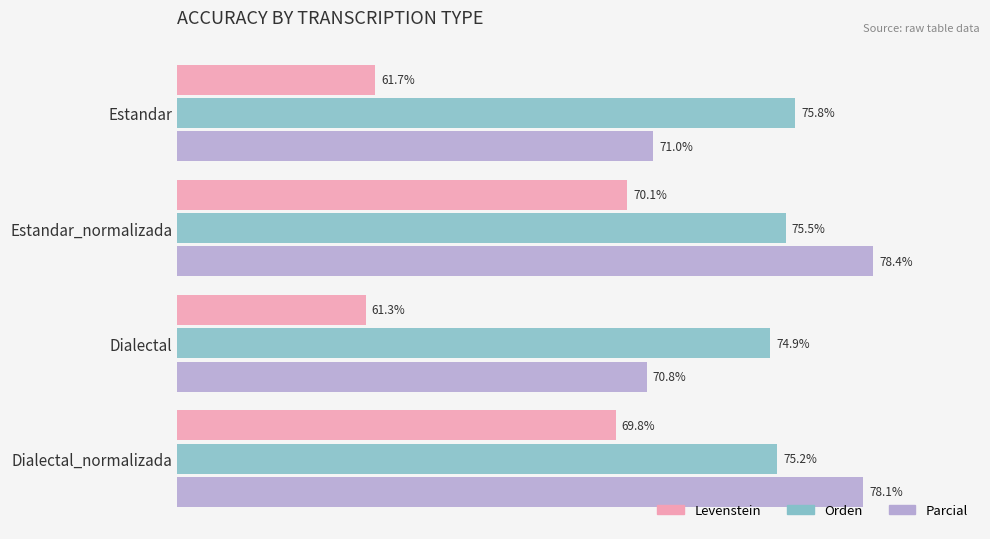

Rank the series by their maximum value, from highest to lowest.

Parcial, Orden, Levenstein